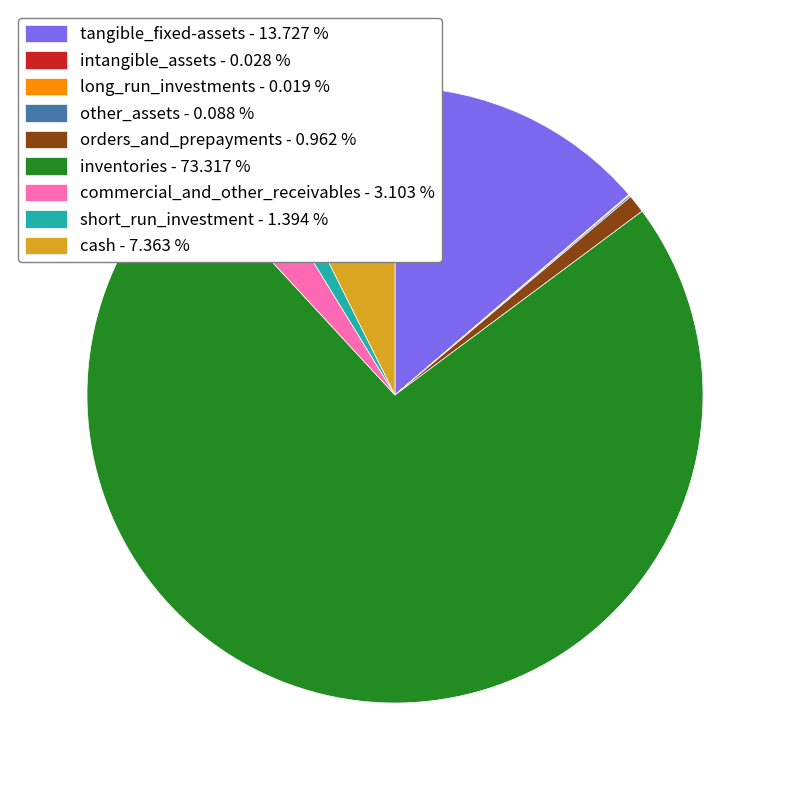

True or false: inventories accounts for 88% of the total.

False